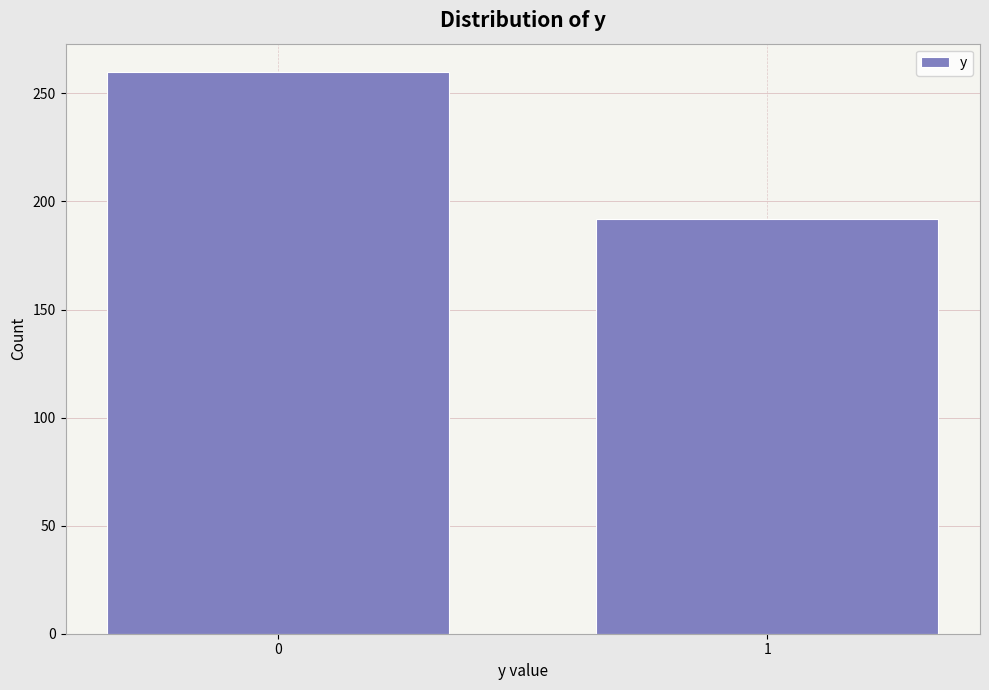

Reading right to left, what are all the values shown in this chart?

1=192	0=260